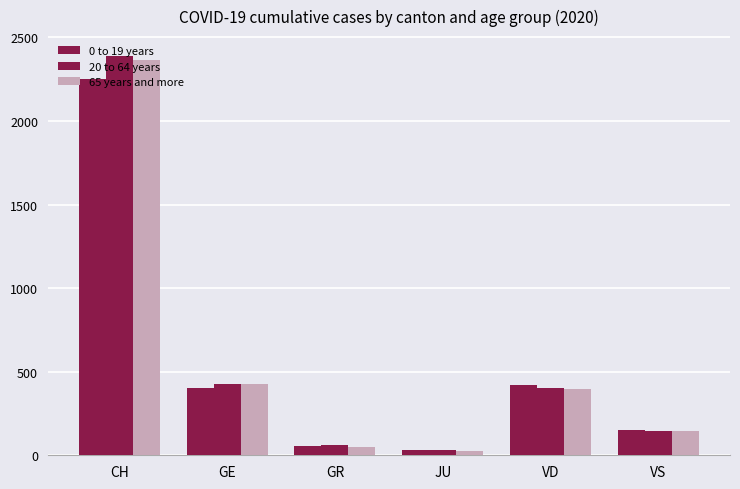

Does the chart contain stacked bars?

No